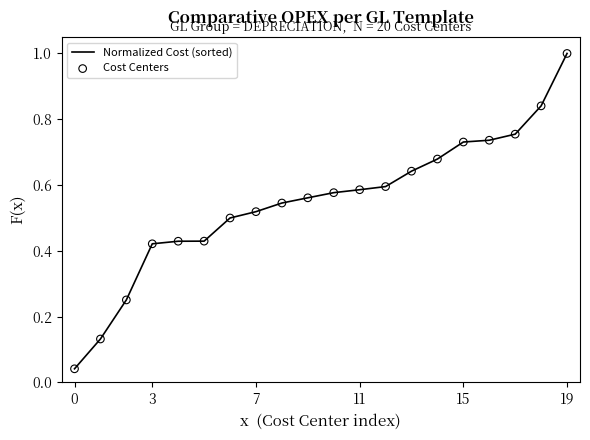

What is the greatest value displayed?

1.0